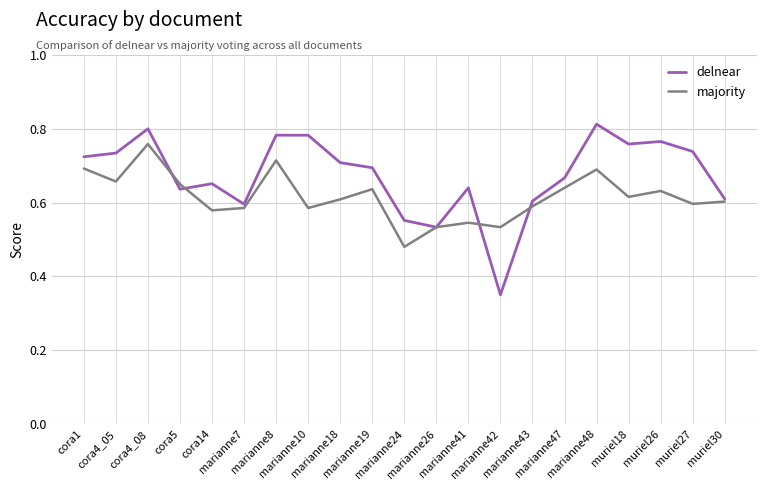

List the series in order of their peak value, lowest first.

majority, delnear